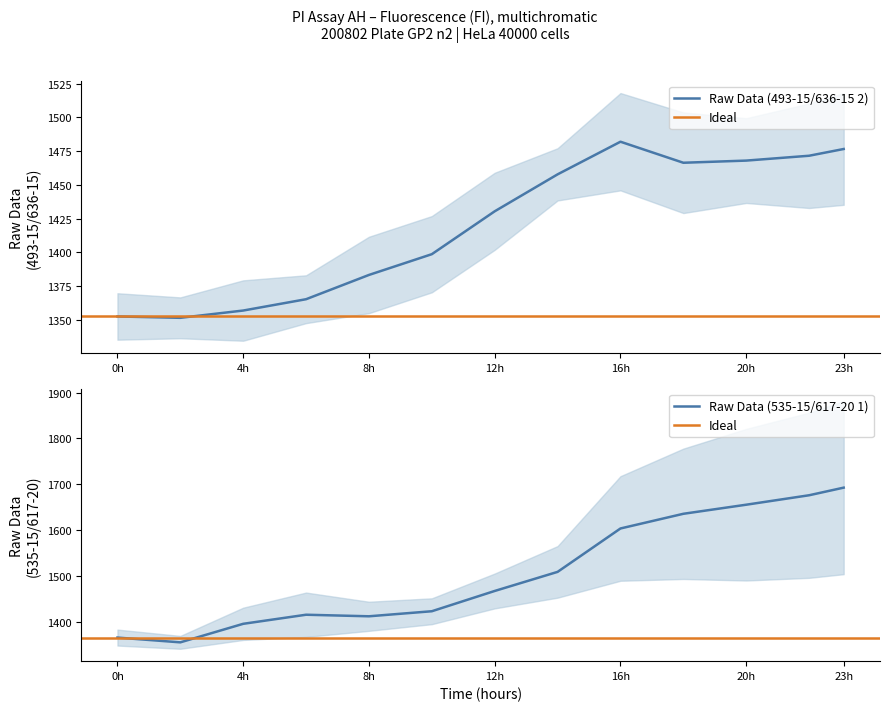

How many values in the Sample X13 (535) series are below 1467?

6